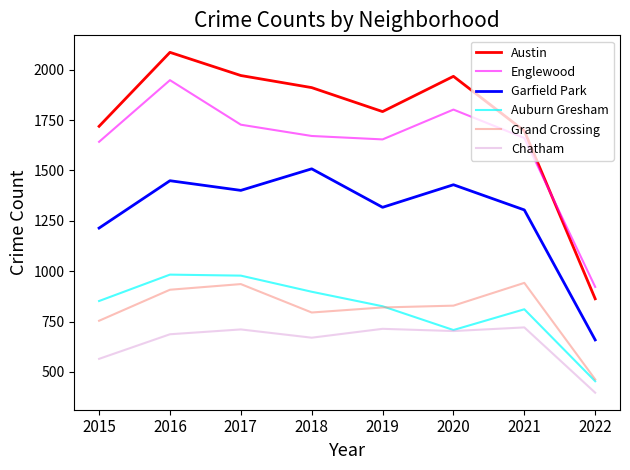

At which label does Englewood first exceed 1671?

2016